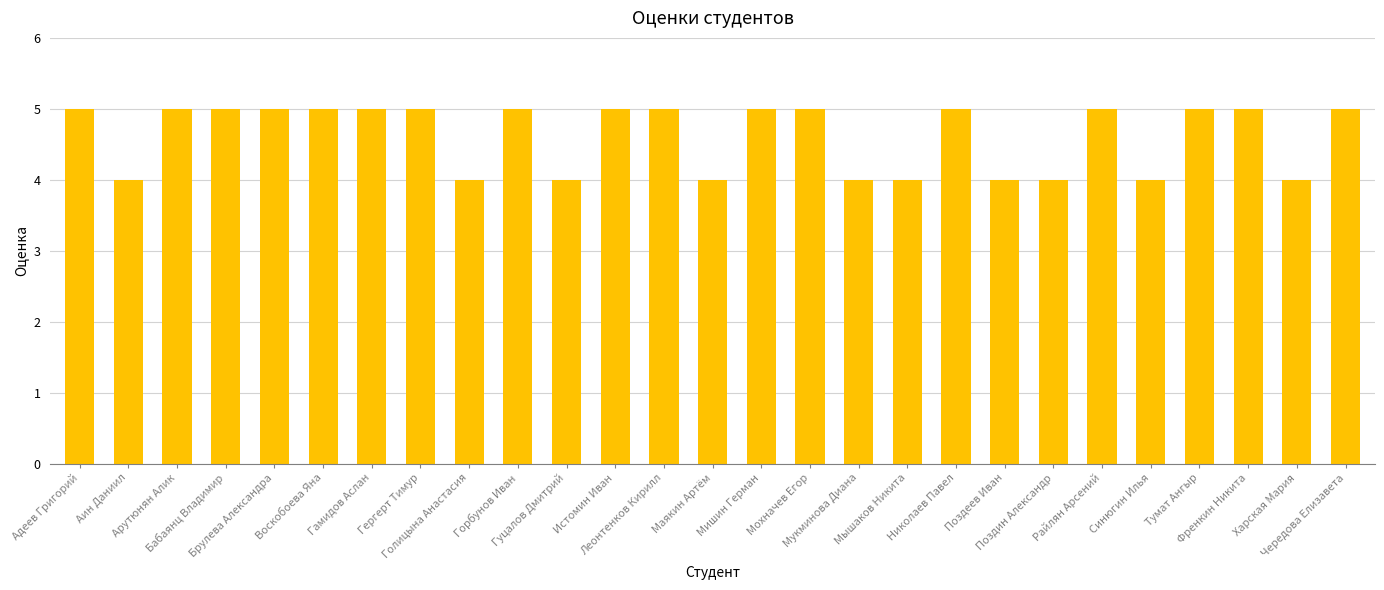

What is the maximum value shown in the chart?

5